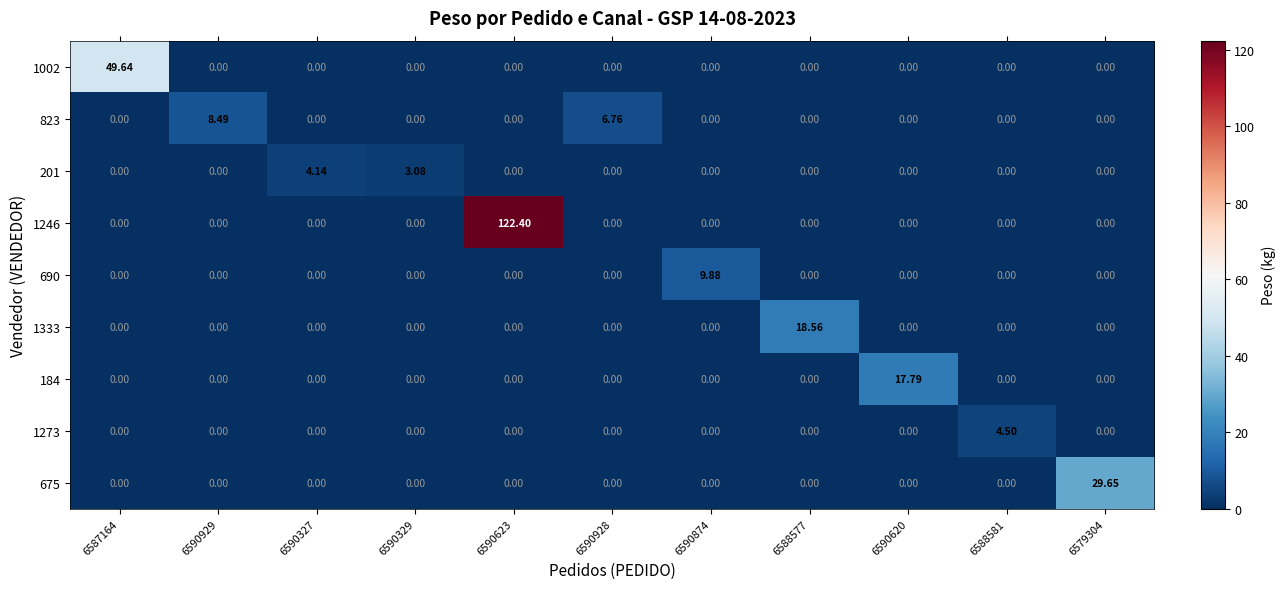

Count the number of categories in the chart.

11